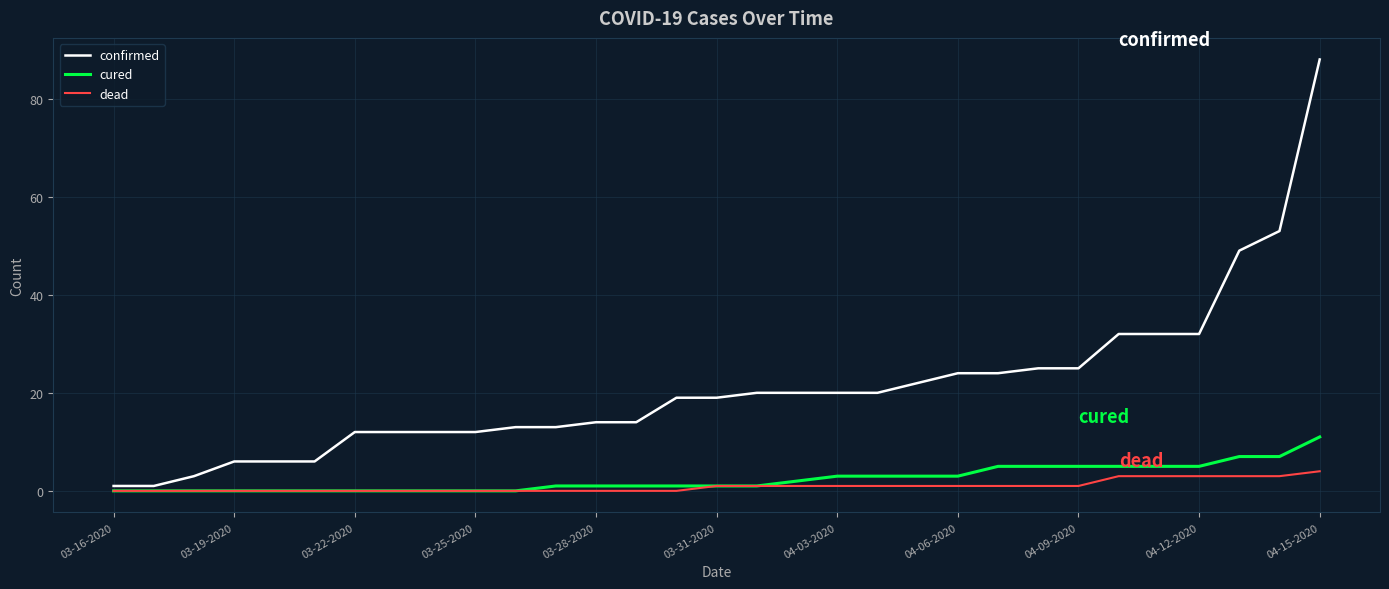

Which series has the largest total across all categories?

confirmed